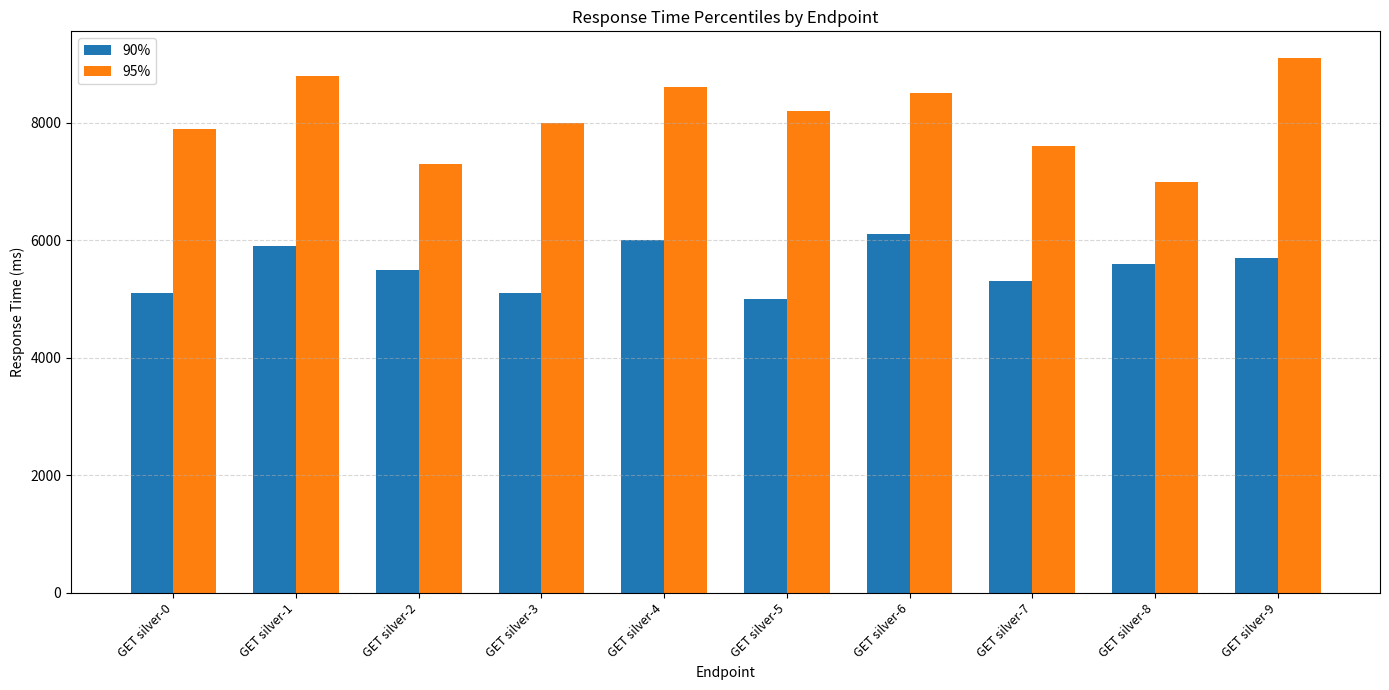

What is the average value of the 90% series?

5530